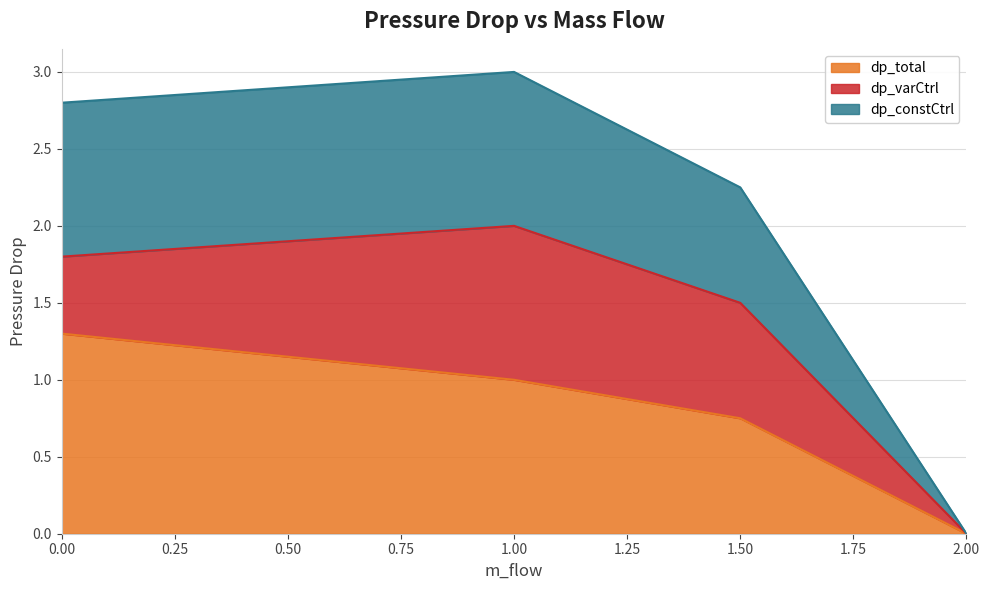

What is the difference between the dp_total values at 2 and 1.5?

0.8